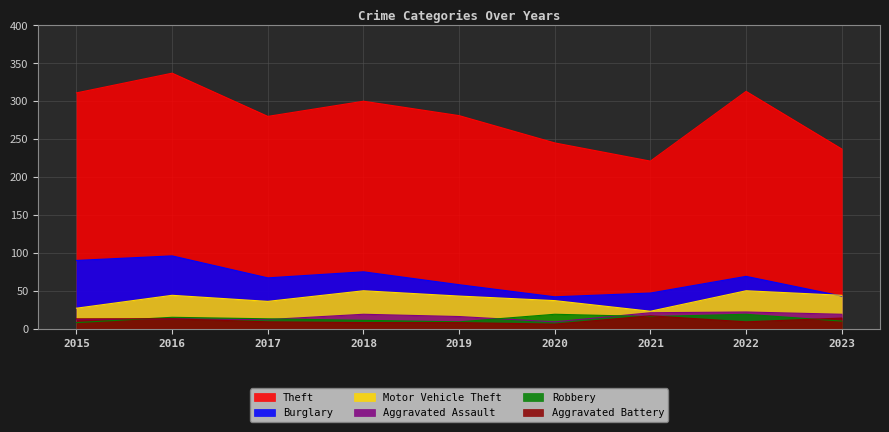

True or false: Theft and Aggravated Assault intersect in this chart.

False